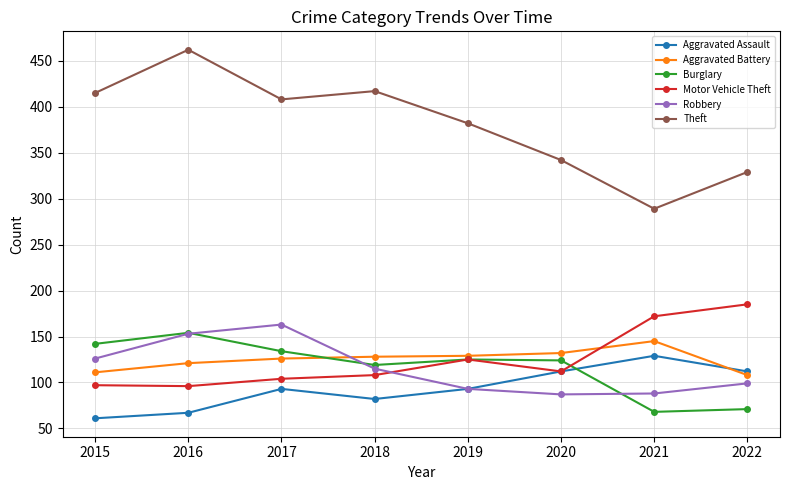

Where is the first local maximum for Theft?

2016